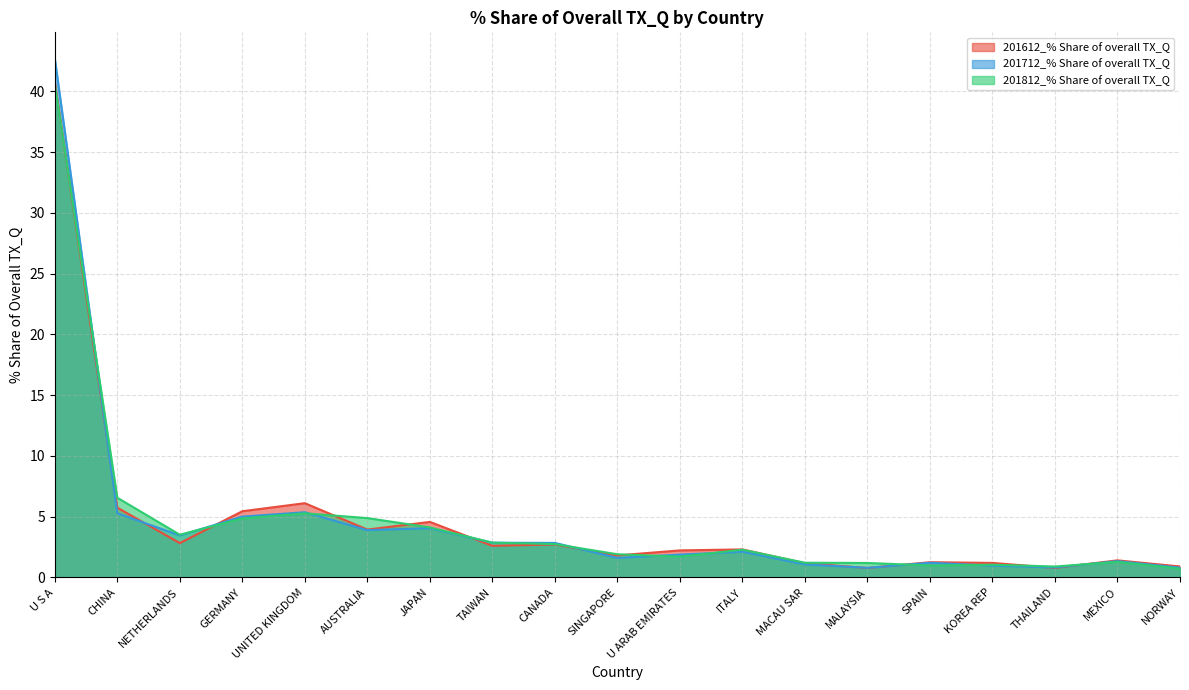

What is the difference between the second highest and minimum values in the 201812_% Share of overall TX_Q series?

5.8